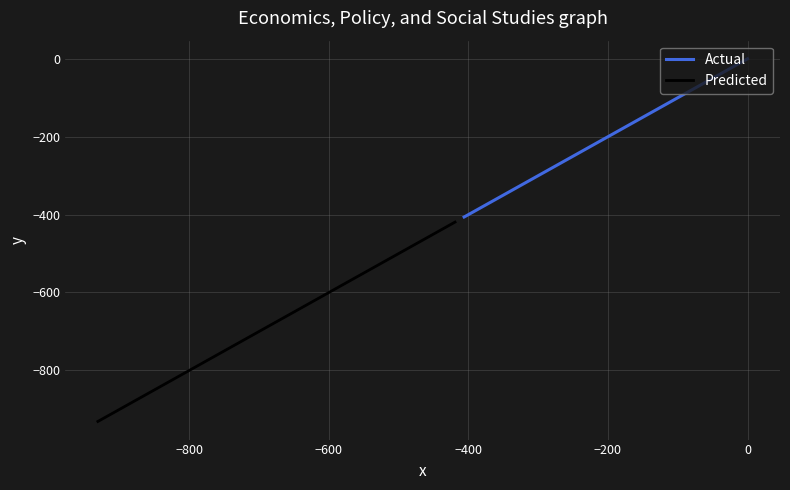

Is the value of Actual at 7 greater than the value of Predicted at −200?

Yes